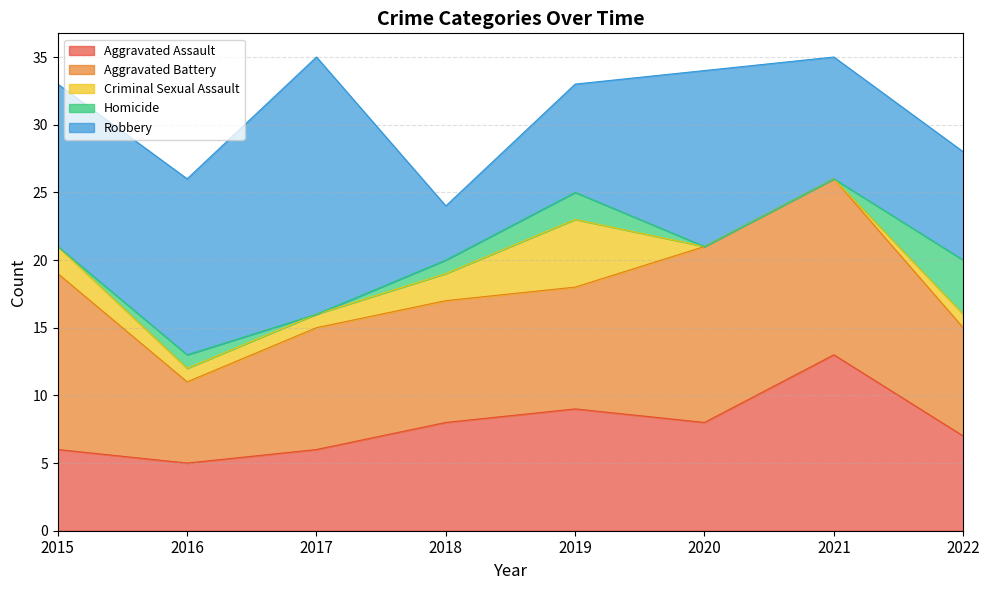

True or false: Criminal Sexual Assault has more than 1 interior local peaks.

False